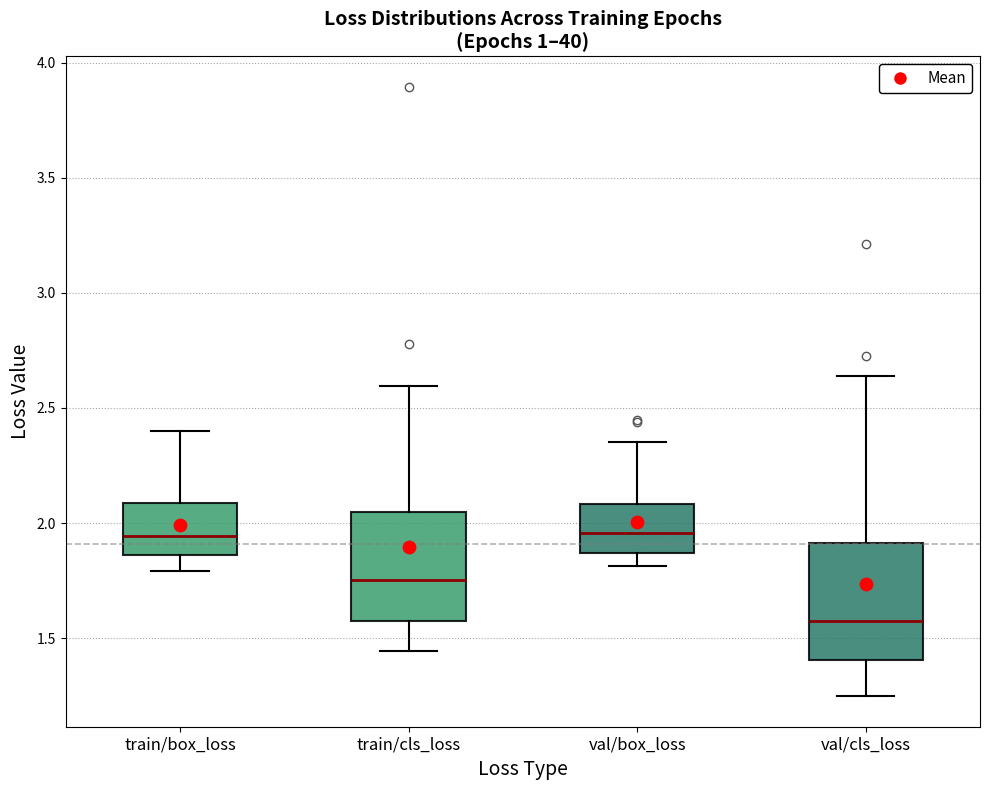

Reading left to right, read every box against the y-axis: the position of its median line, the range the box covers, and the ends of its whiskers. The values are not printed on the chart, so give them approximately, as read against the axis.

train/box_loss: median 1.95, box 1.85 to 2.10, whiskers 1.80 to 2.40
train/cls_loss: median 1.75, box 1.55 to 2.05, whiskers 1.45 to 2.60
val/box_loss: median 1.95, box 1.85 to 2.10, whiskers 1.80 to 2.35
val/cls_loss: median 1.55, box 1.40 to 1.90, whiskers 1.25 to 2.65